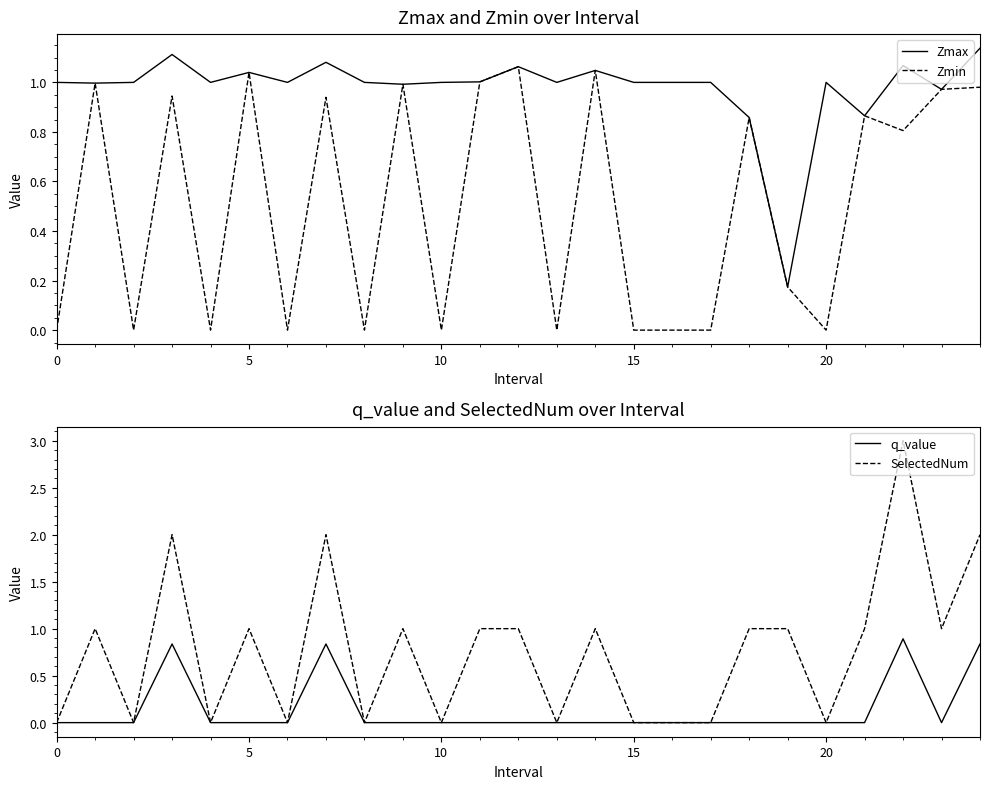

What is the spread (max minus min) of values at 9?

1.0